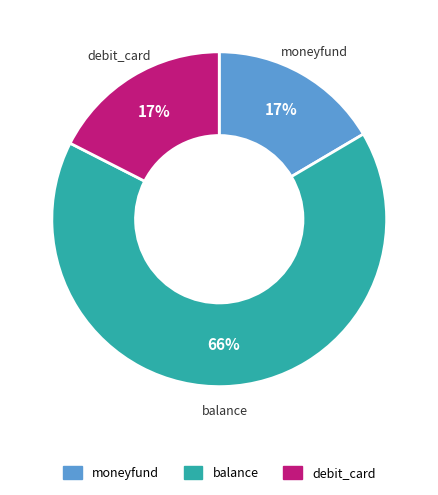

To the nearest percent, what is the average slice percentage?

33%